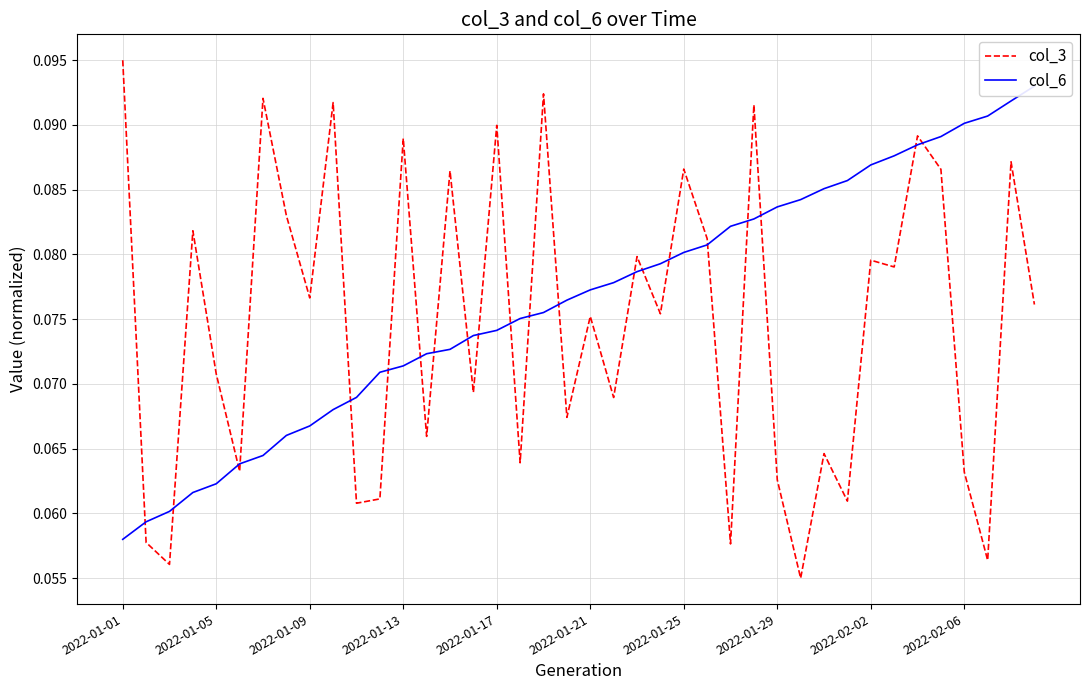

How many intersections are there between col_6 and col_3?

21